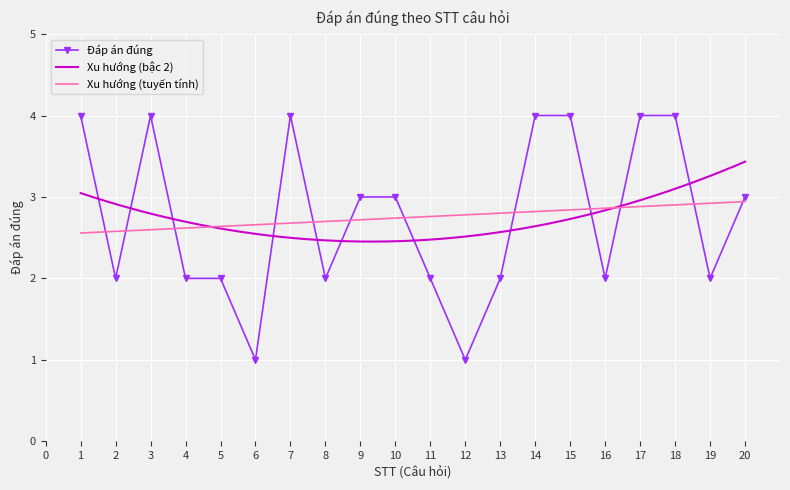

The Đáp án đúng series shows 3 at 20. True or false?

True